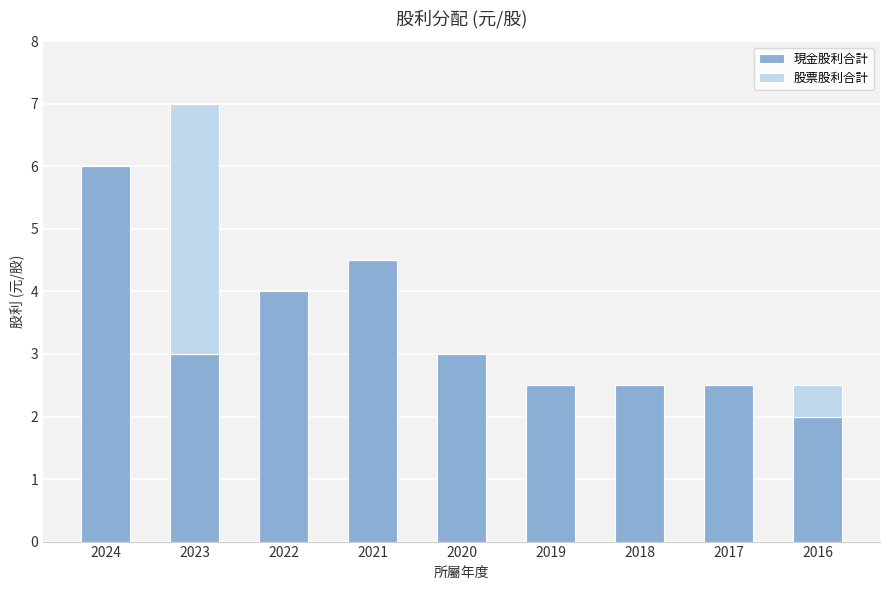

Which category has the highest value in the 現金股利合計 series?

2024